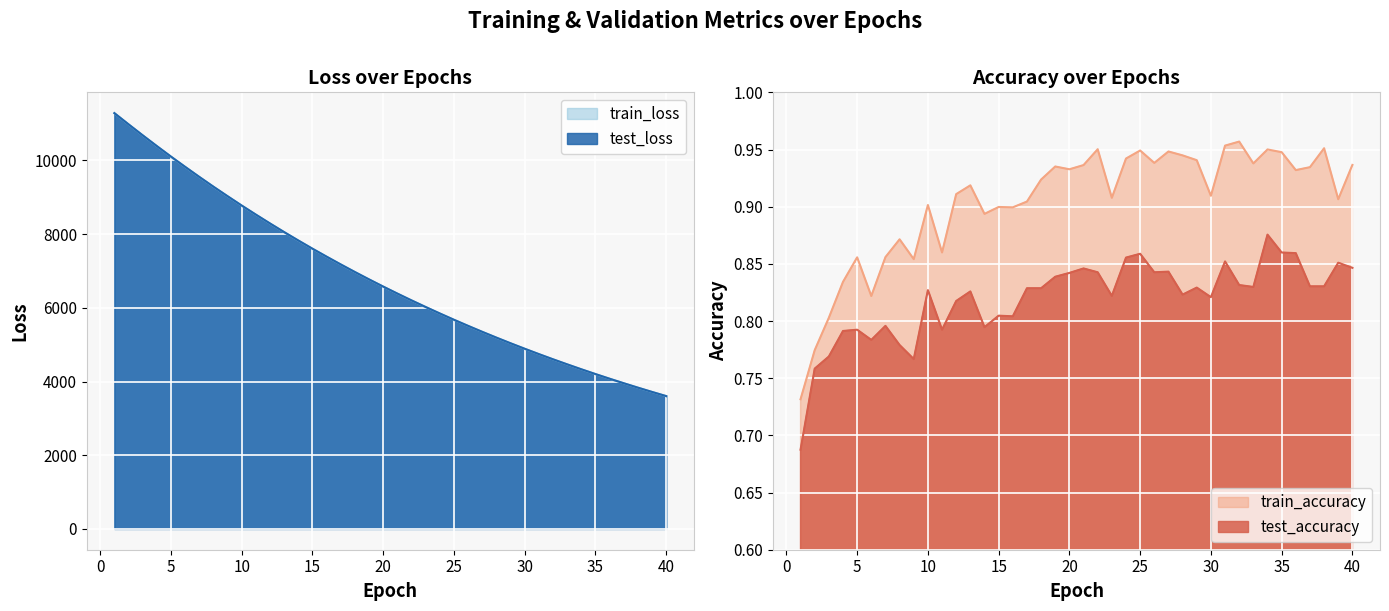

Reading left to right, list all the values displayed in this chart.

test_loss: 11283.5	10979.7	10681.5	10389.3	10103.6	9825.6	9553.1	9287.2	9028.7	8775.4	8529.5	8289.2	8054.8	7827.1	7604.4	7388.3	7177.1	6971.4	6771.4	6576.3	6386.7	6201.7	6022.3	5847.0	5676.1	5510.2	5348.5	5191.2	5038.2	4889.4	4744.2	4603.2	4466.3	4332.4	4202.3	4076.2	3953.4	3833.6	3717.4	3604.5
train_loss: 11282.8	10979.2	10680.9	10388.4	10102.6	9824.4	9551.8	9285.8	9027.1	8774.1	8528.2	8287.6	8053.4	7825.4	7603.0	7386.6	7175.6	6970.0	6769.9	6575.1	6385.4	6200.5	6020.9	5845.6	5675.1	5509.2	5347.6	5190.3	5037.2	4888.5	4743.3	4602.3	4465.1	4331.5	4201.7	4075.4	3952.5	3832.9	3716.9	3603.8
test_accuracy: 0.7	0.8	0.8	0.8	0.8	0.8	0.8	0.8	0.8	0.8	0.8	0.8	0.8	0.8	0.8	0.8	0.8	0.8	0.8	0.8	0.8	0.8	0.8	0.9	0.9	0.8	0.8	0.8	0.8	0.8	0.9	0.8	0.8	0.9	0.9	0.9	0.8	0.8	0.9	0.8
train_accuracy: 0.7	0.8	0.8	0.8	0.9	0.8	0.9	0.9	0.9	0.9	0.9	0.9	0.9	0.9	0.9	0.9	0.9	0.9	0.9	0.9	0.9	1.0	0.9	0.9	0.9	0.9	0.9	0.9	0.9	0.9	1.0	1.0	0.9	1.0	0.9	0.9	0.9	1.0	0.9	0.9